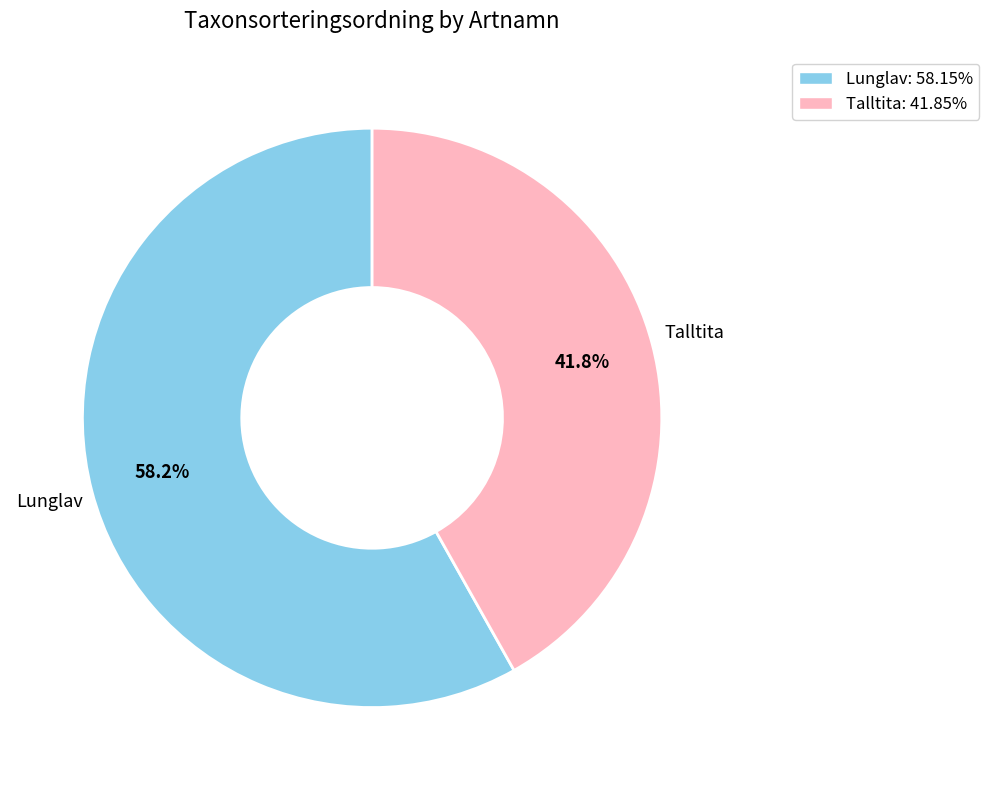

Is there a majority slice in this chart?

Yes